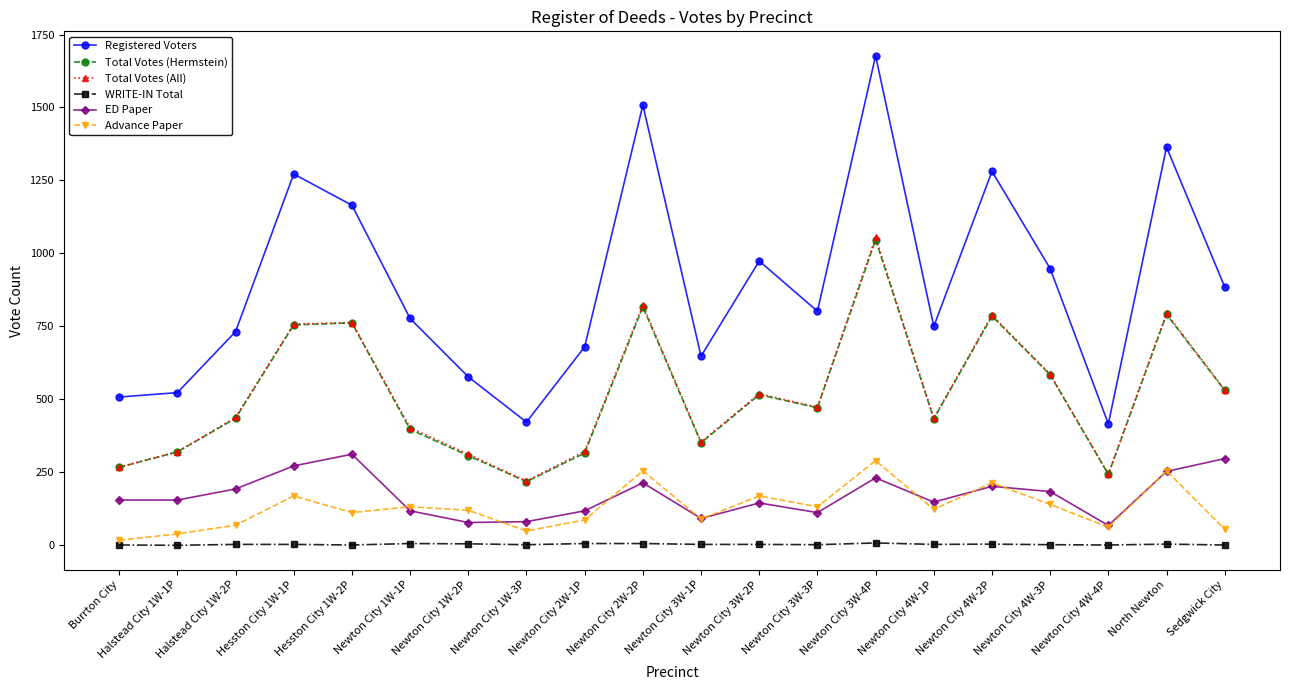

At how many categories does at least one series exceed 1005?

6